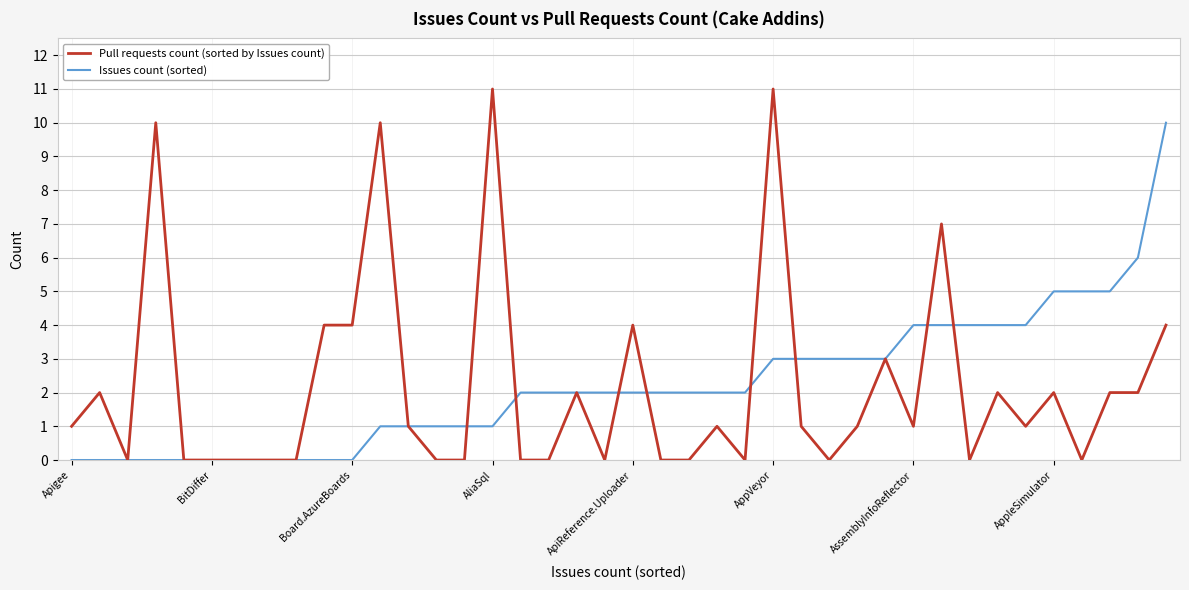

Which series has the widest spread of values?

Pull requests count (sorted by Issues count)